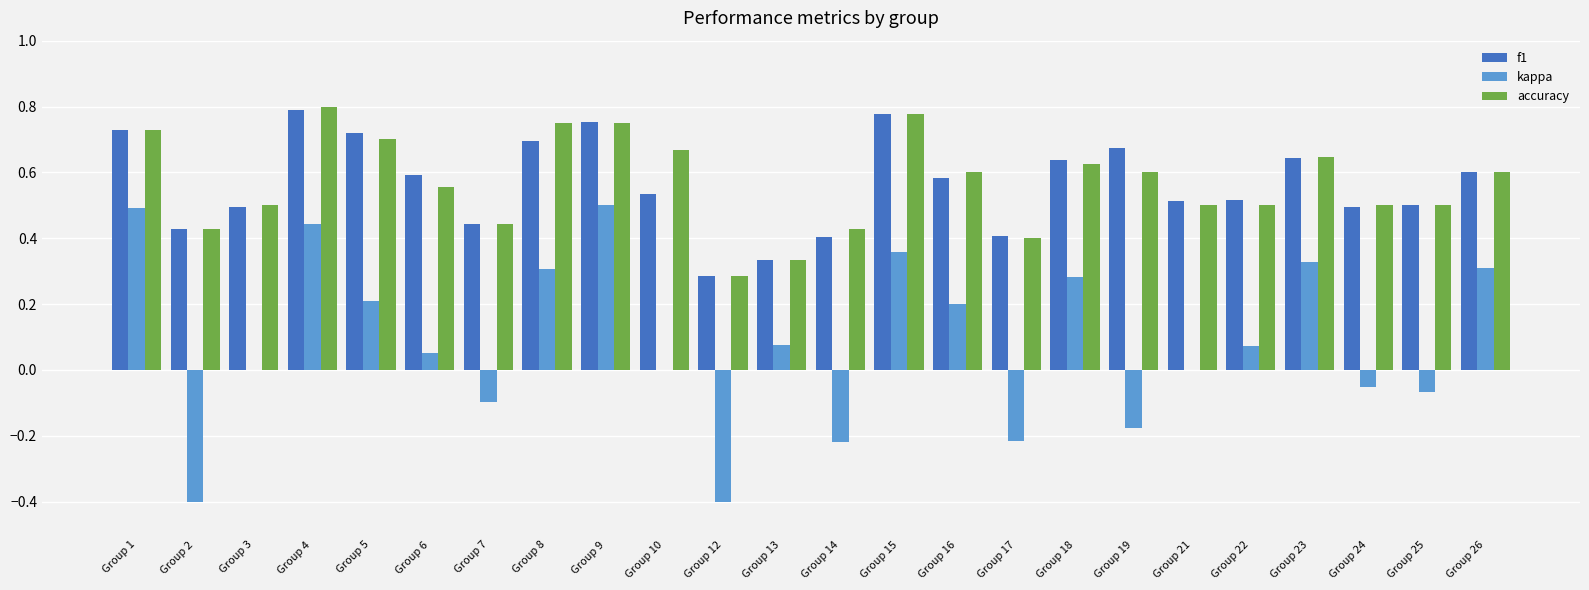

The value of accuracy at Group 23 is 0.6. True or false?

True